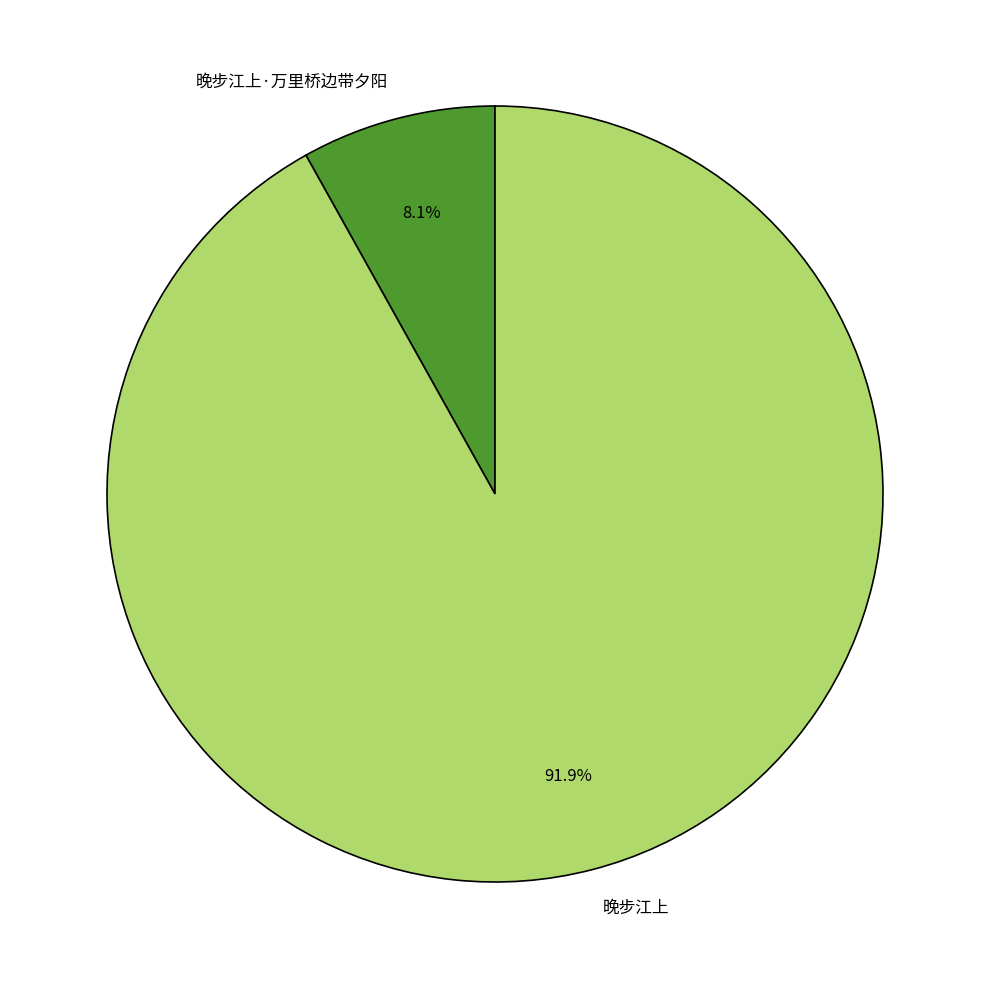

To the nearest percent, what is the average slice percentage?

50%